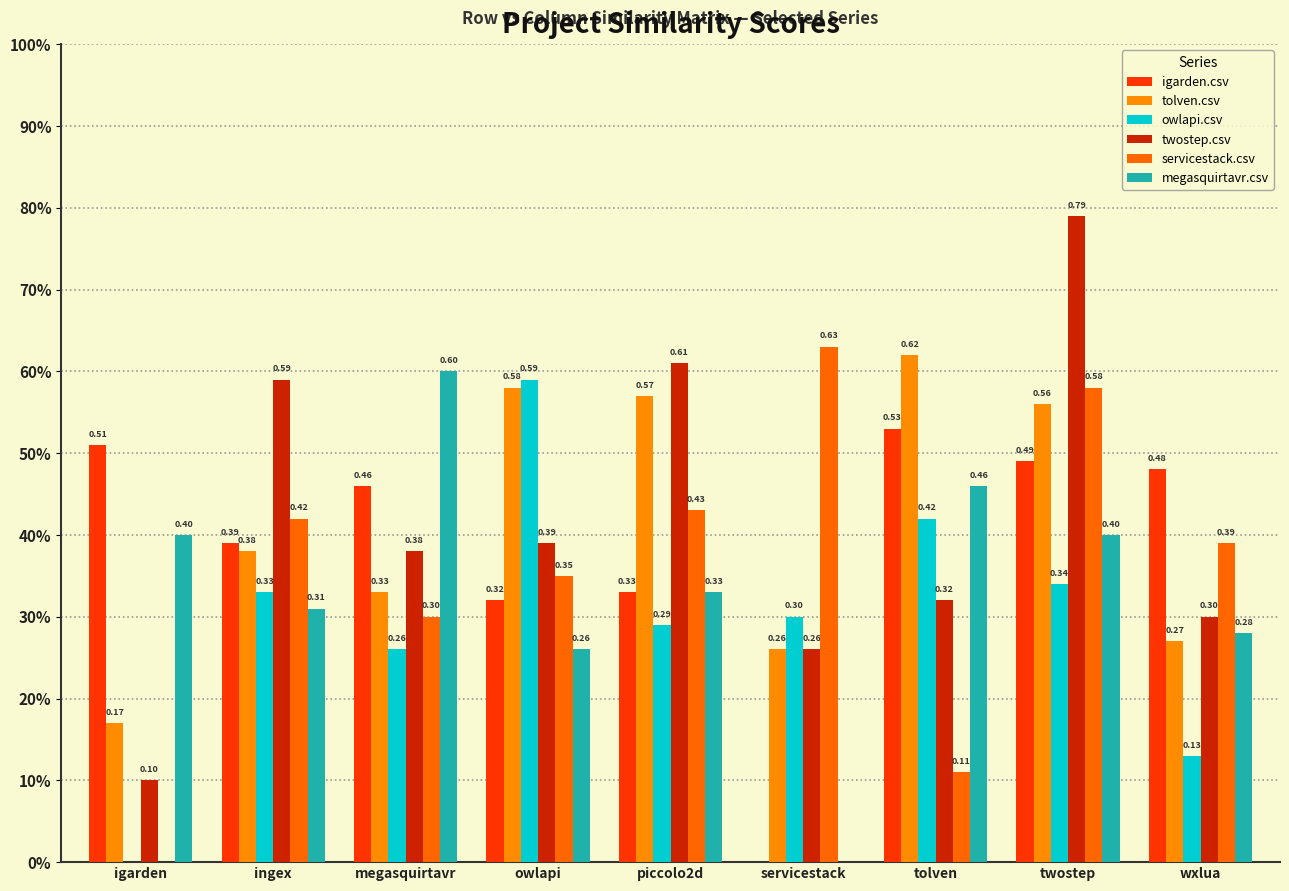

Reading right to left, what are all the values shown in this chart?

igarden.csv: wxlua=0.5	twostep=0.5	tolven=0.5	servicestack=0.0	piccolo2d=0.3	owlapi=0.3	megasquirtavr=0.5	ingex=0.4	igarden=0.5
tolven.csv: wxlua=0.3	twostep=0.6	tolven=0.6	servicestack=0.3	piccolo2d=0.6	owlapi=0.6	megasquirtavr=0.3	ingex=0.4	igarden=0.2
owlapi.csv: wxlua=0.1	twostep=0.3	tolven=0.4	servicestack=0.3	piccolo2d=0.3	owlapi=0.6	megasquirtavr=0.3	ingex=0.3	igarden=0.0
twostep.csv: wxlua=0.3	twostep=0.8	tolven=0.3	servicestack=0.3	piccolo2d=0.6	owlapi=0.4	megasquirtavr=0.4	ingex=0.6	igarden=0.1
servicestack.csv: wxlua=0.4	twostep=0.6	tolven=0.1	servicestack=0.6	piccolo2d=0.4	owlapi=0.3	megasquirtavr=0.3	ingex=0.4	igarden=0.0
megasquirtavr.csv: wxlua=0.3	twostep=0.4	tolven=0.5	servicestack=0.0	piccolo2d=0.3	owlapi=0.3	megasquirtavr=0.6	ingex=0.3	igarden=0.4